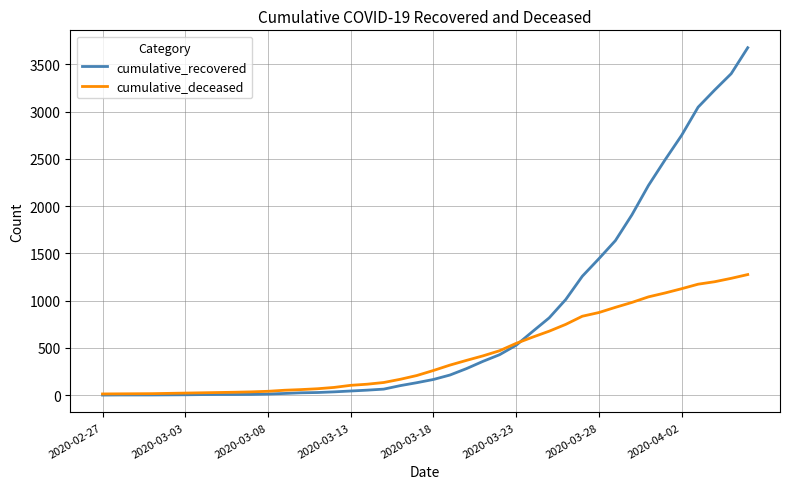

What are all the series names shown in the legend?

cumulative_recovered, cumulative_deceased